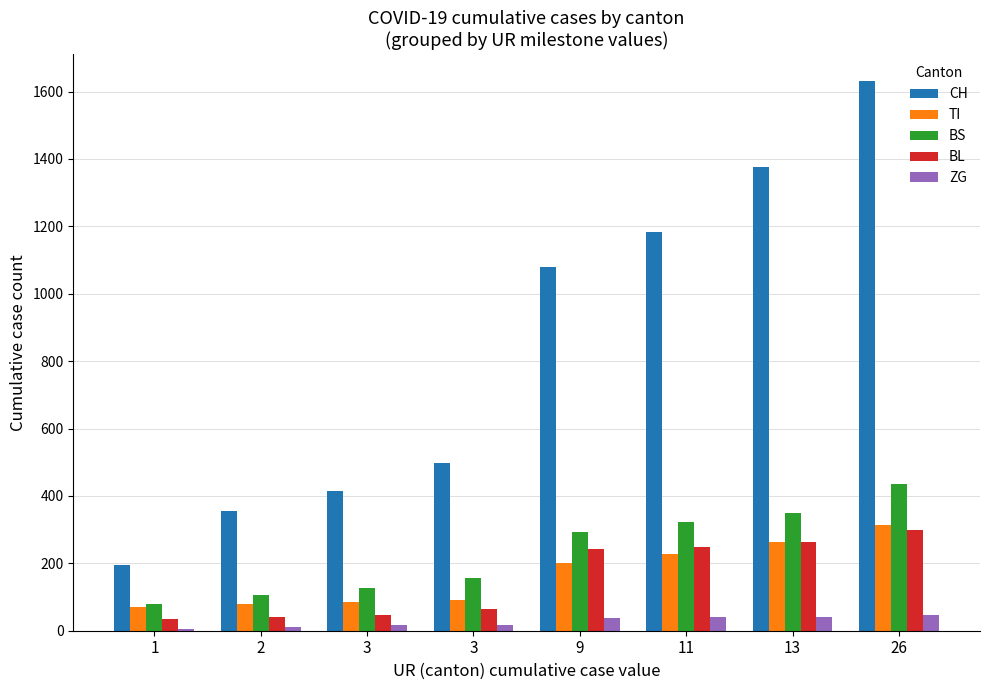

Are the bars horizontal?

No